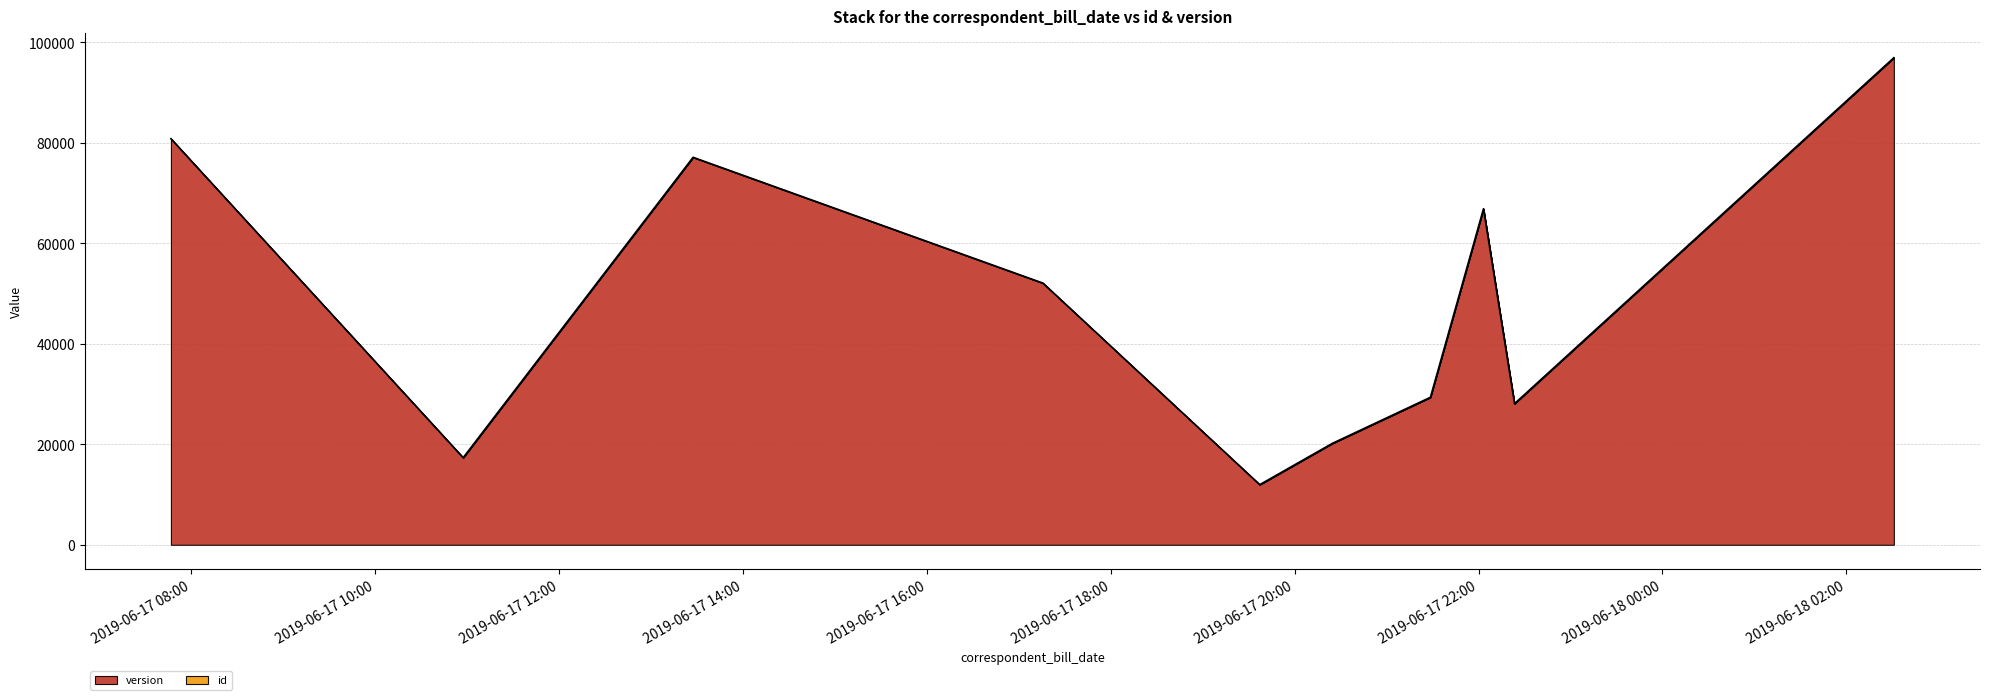

Does the chart display data point markers on the line(s)?

No